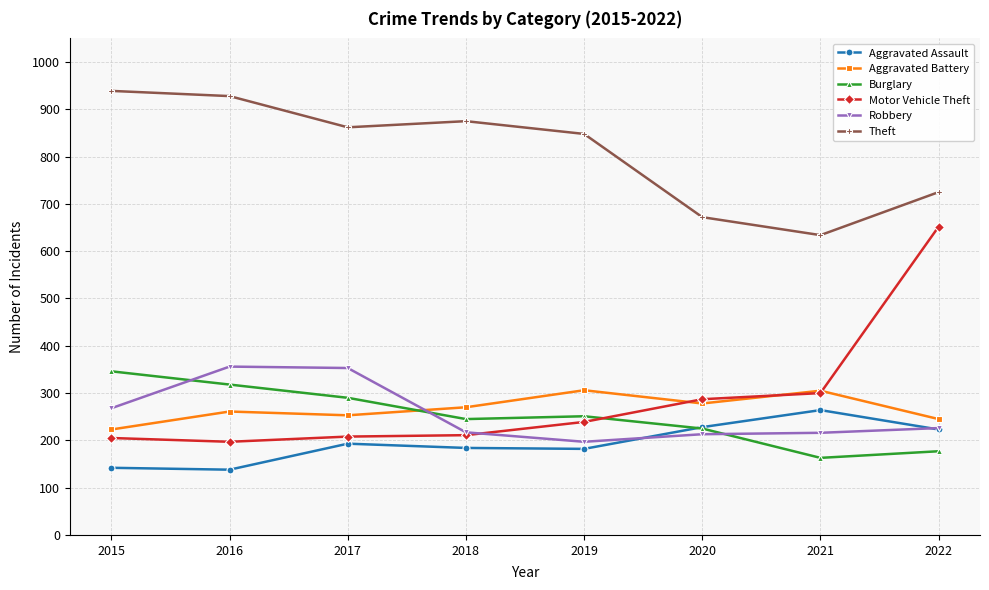

Is it true that Motor Vehicle Theft equals 360 at 2019?

False